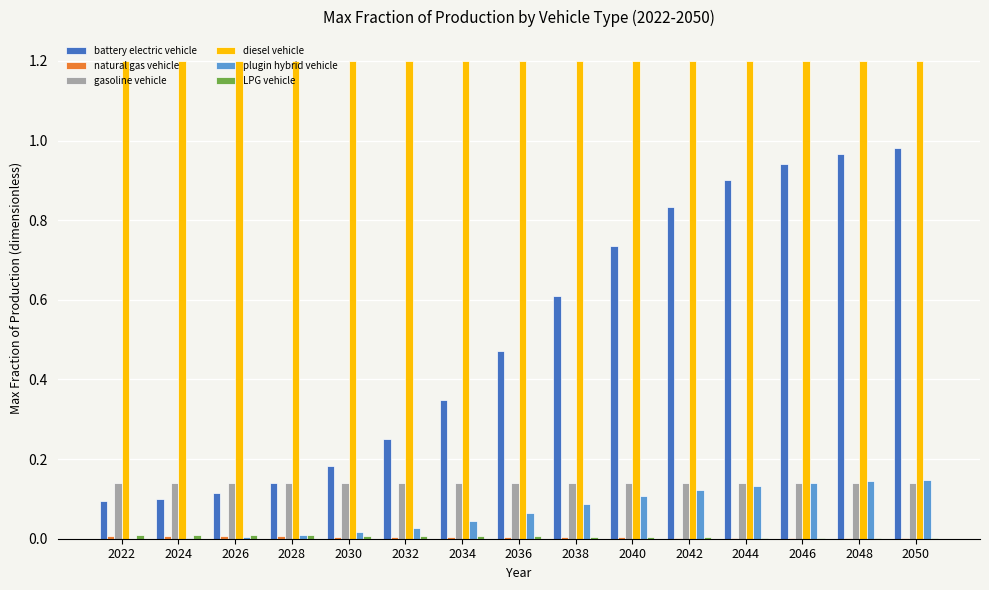

Which series changed the most between 2028 and 2034?

battery electric vehicle